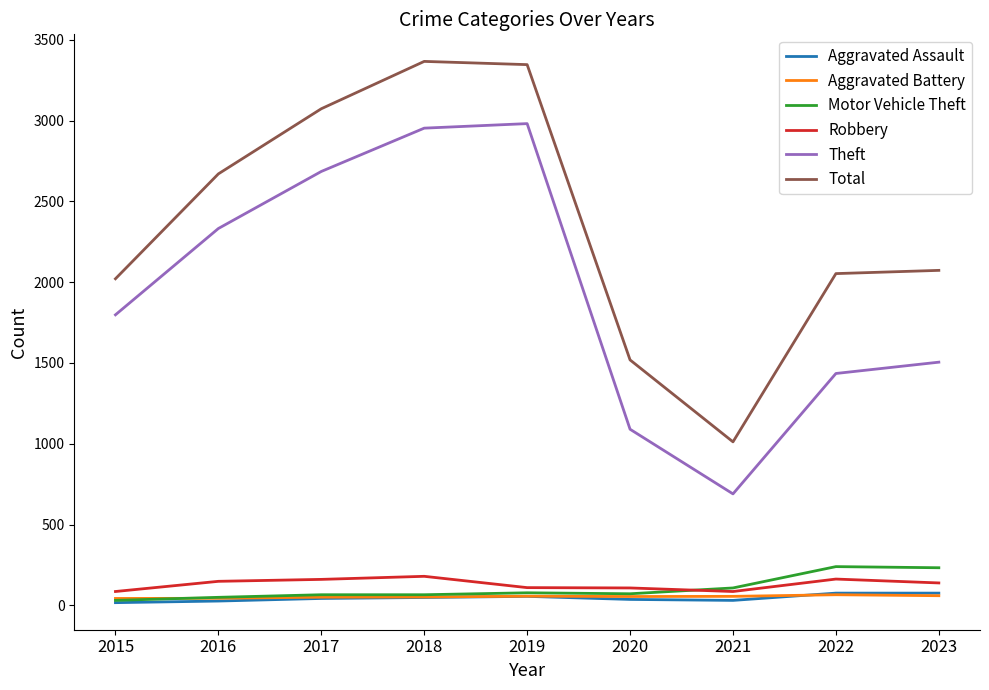

What is the sum of the Total values at 2018 and 2023?

5439